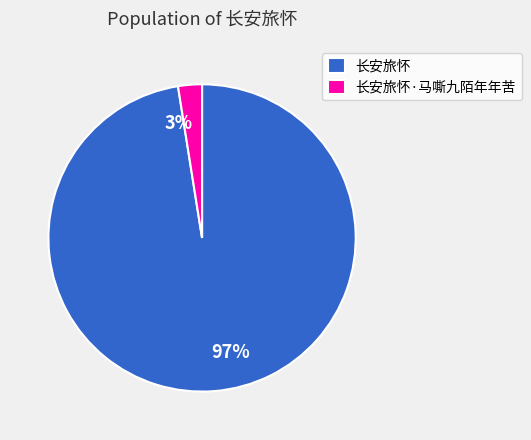

How many slices are in this pie chart?

2